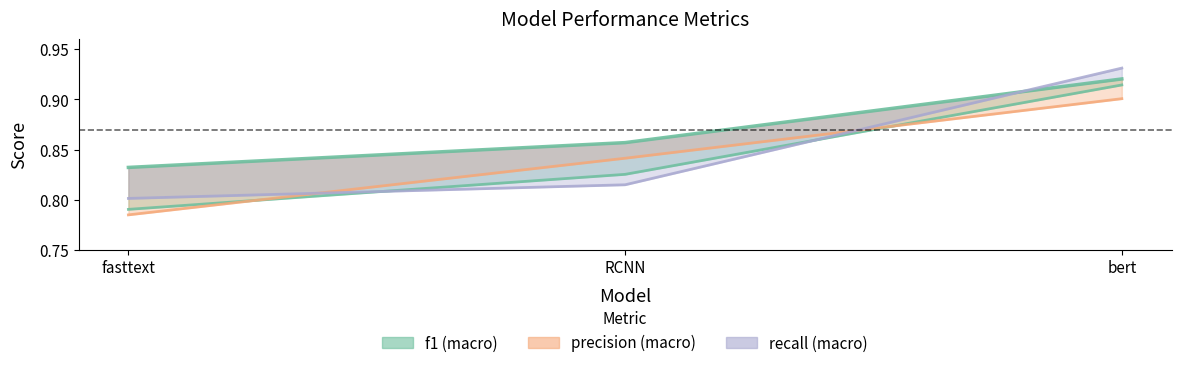

What is the total value across all series at bert?

3.7